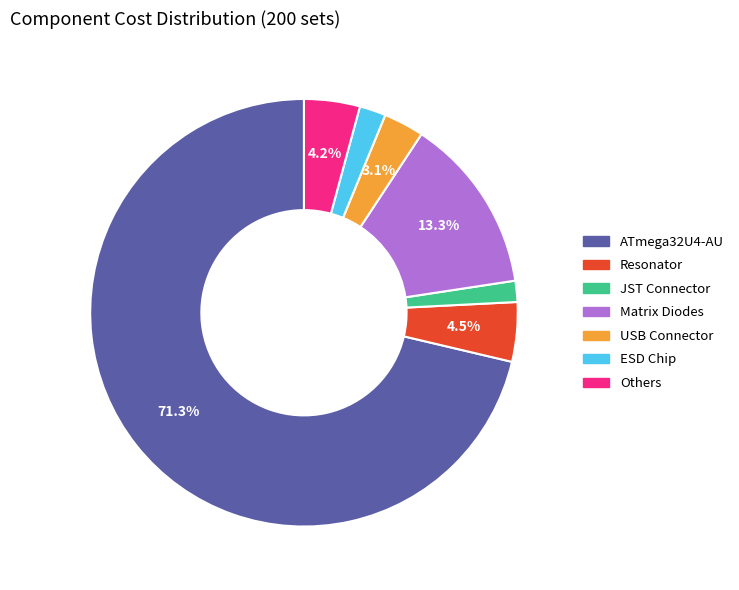

Does any single category account for the majority?

Yes